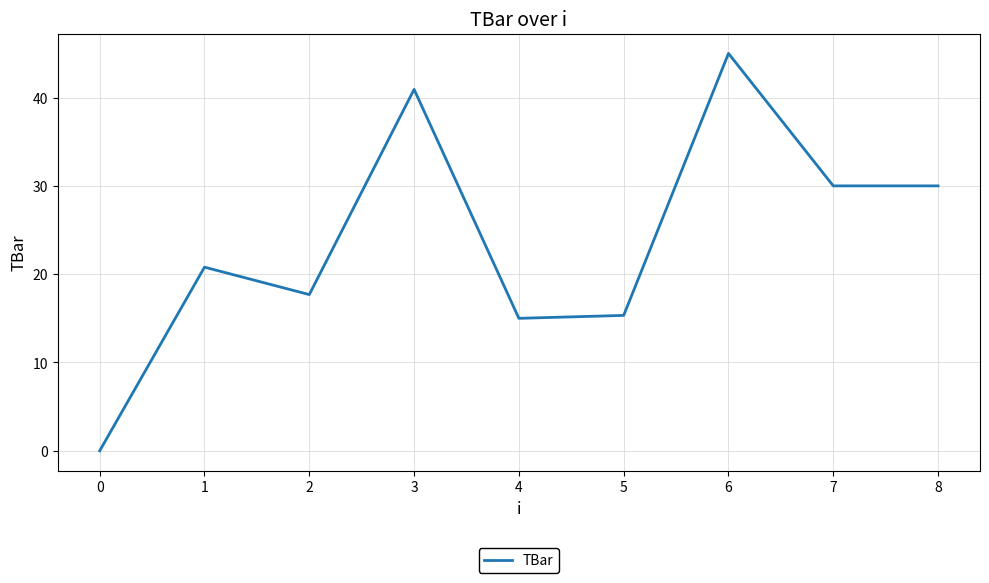

The value at 4 is 3.2. True or false?

False